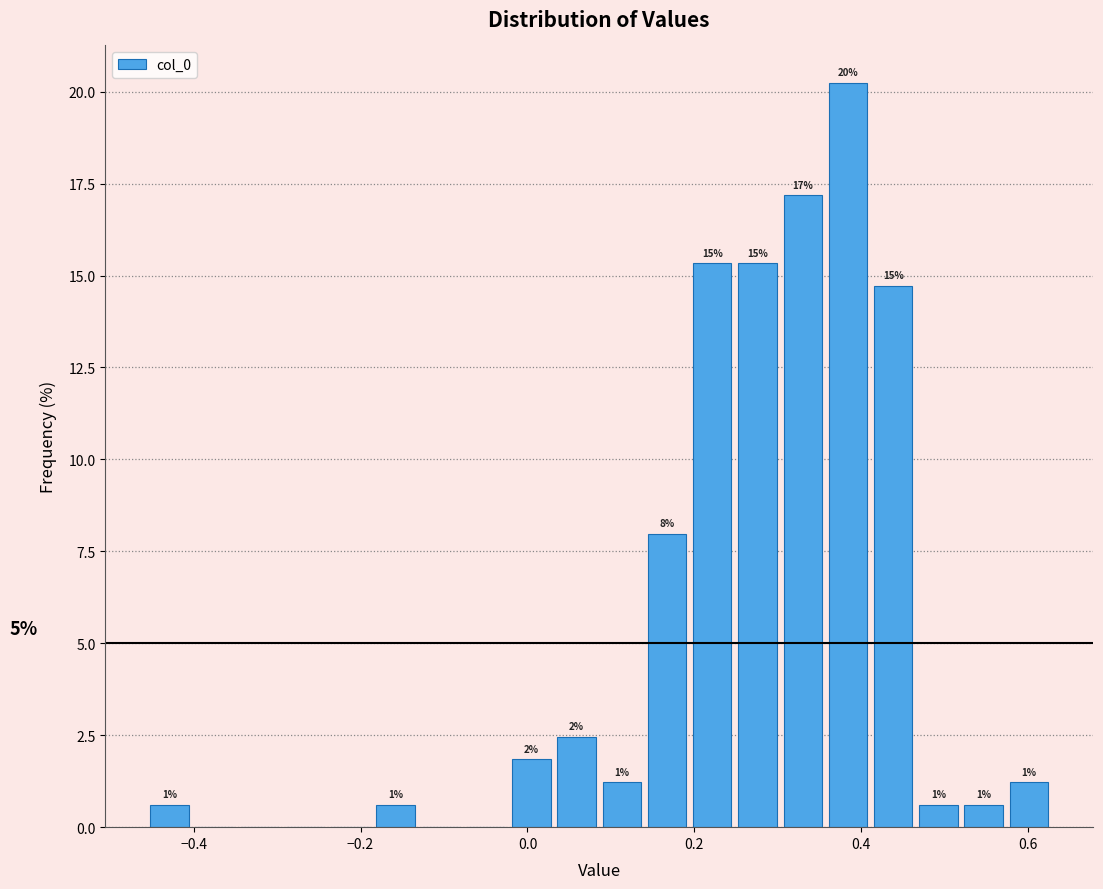

Read against the x-axis, roughly where is the centre of the tallest bar?

0.38